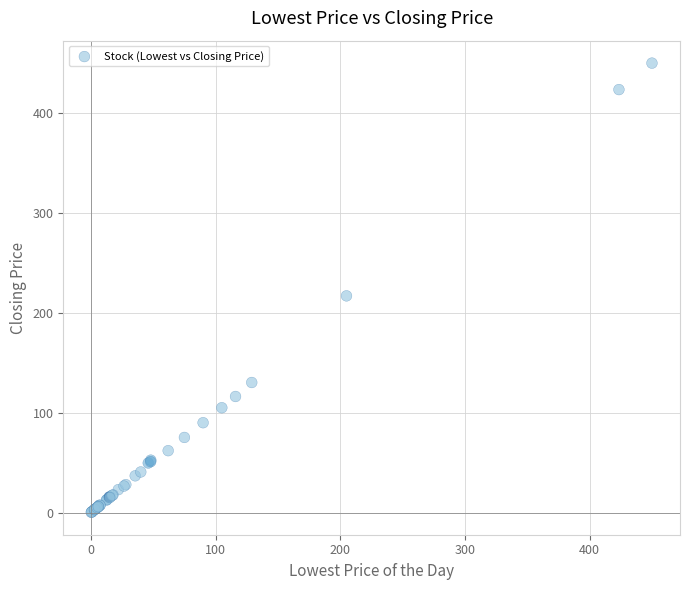

What Y value in the scatter plot is closest to 225?

217.0